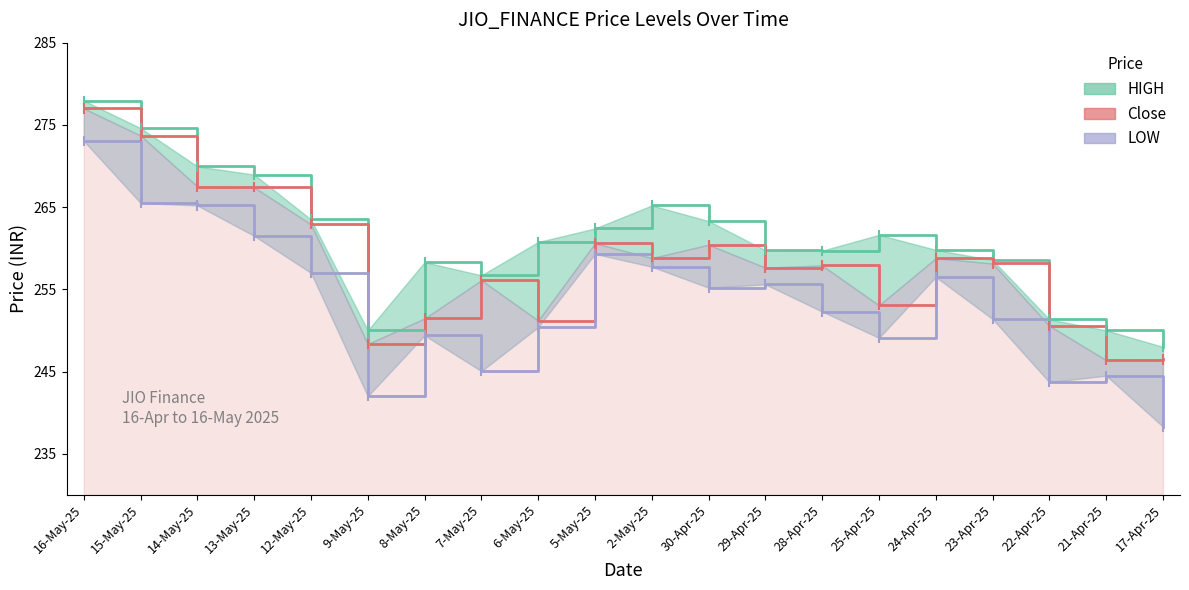

Rank the series by their average value, from lowest to highest.

LOW, Close, HIGH